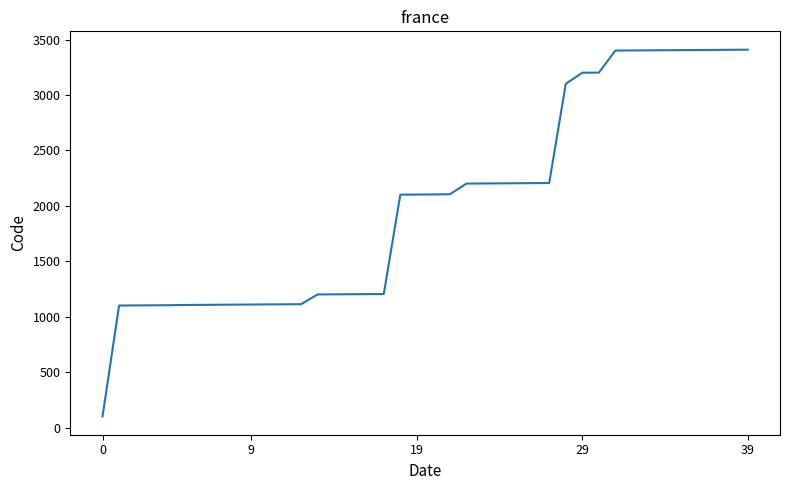

What is the difference between the maximum and minimum values?

3308